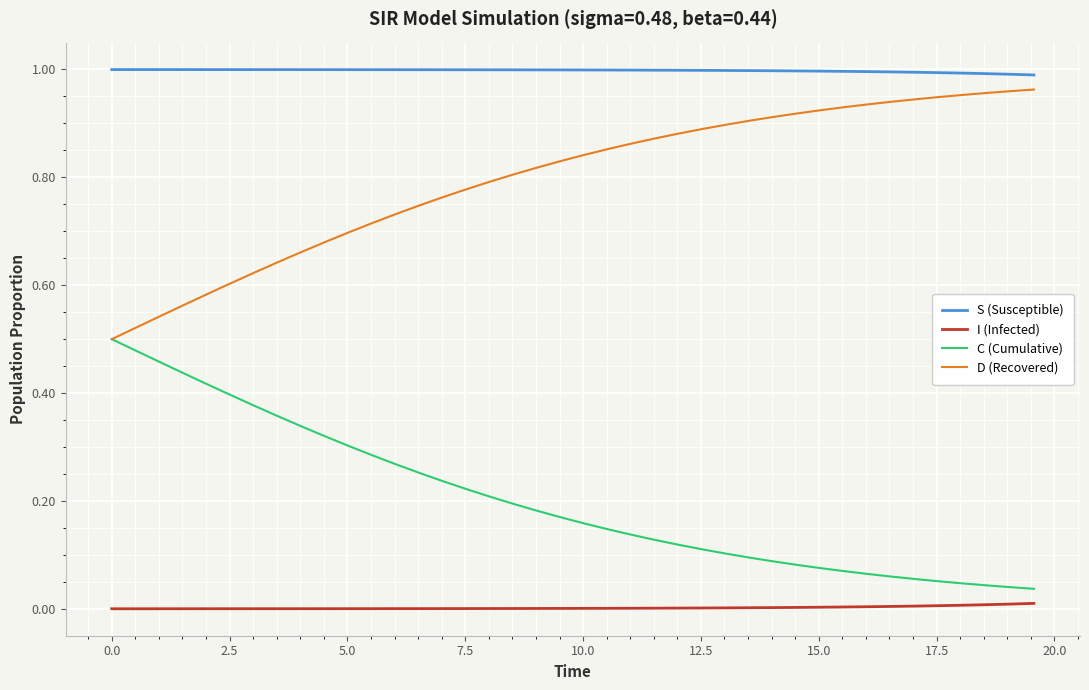

Which series has the largest total across all categories?

S (Susceptible)